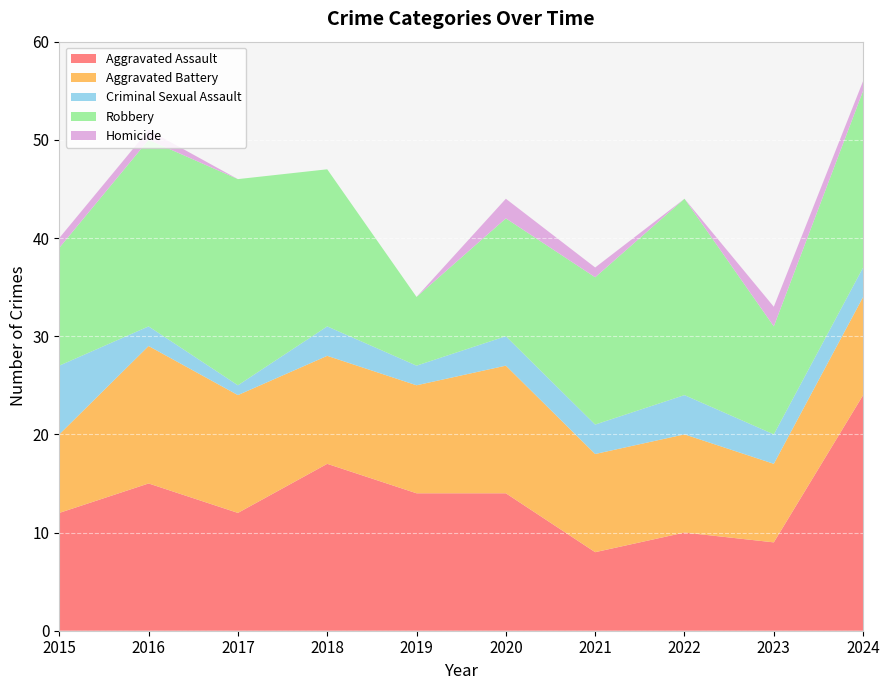

Reading left to right, extract all data points from this chart.

Aggravated Assault: 2015=12	2016=15	2017=12	2018=17	2019=14	2020=14	2021=8	2022=10	2023=9	2024=24
Aggravated Battery: 2015=8	2016=14	2017=12	2018=11	2019=11	2020=13	2021=10	2022=10	2023=8	2024=10
Criminal Sexual Assault: 2015=7	2016=2	2017=1	2018=3	2019=2	2020=3	2021=3	2022=4	2023=3	2024=3
Robbery: 2015=12	2016=19	2017=21	2018=16	2019=7	2020=12	2021=15	2022=20	2023=11	2024=18
Homicide: 2015=1	2016=1	2017=0	2018=0	2019=0	2020=2	2021=1	2022=0	2023=2	2024=1